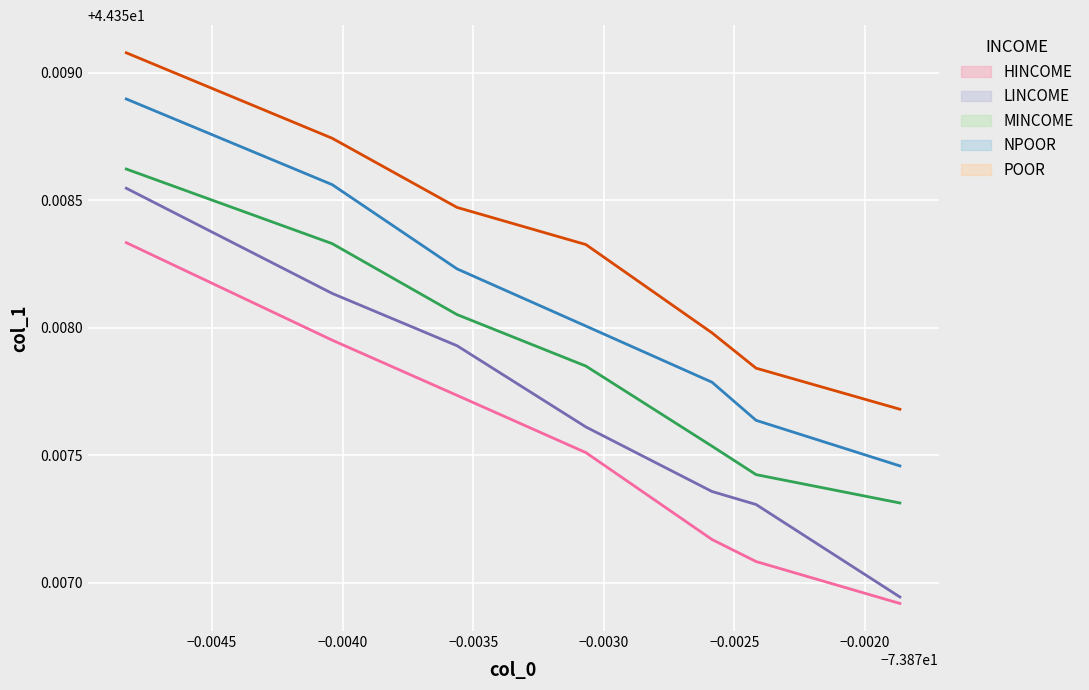

What is the value of the 7th point from the left?

44.4